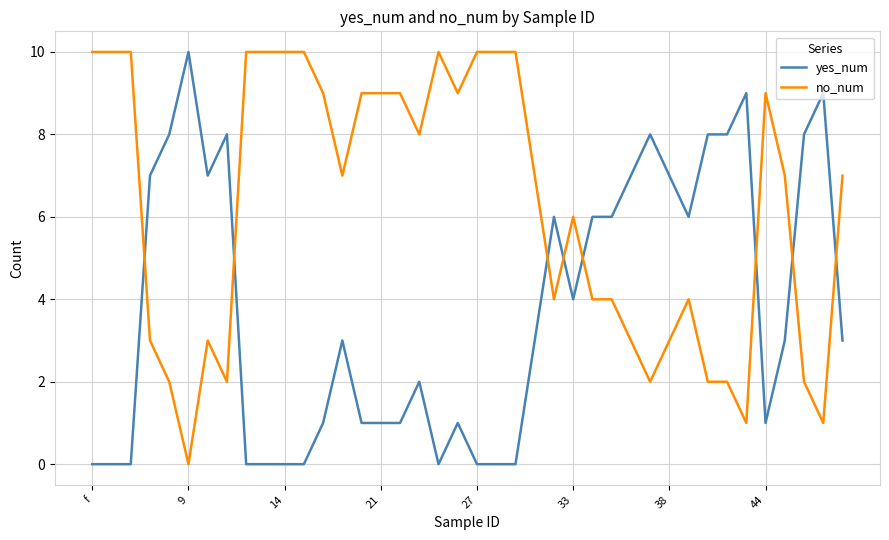

What is the difference between the maximum and minimum values in the yes_num series?

10